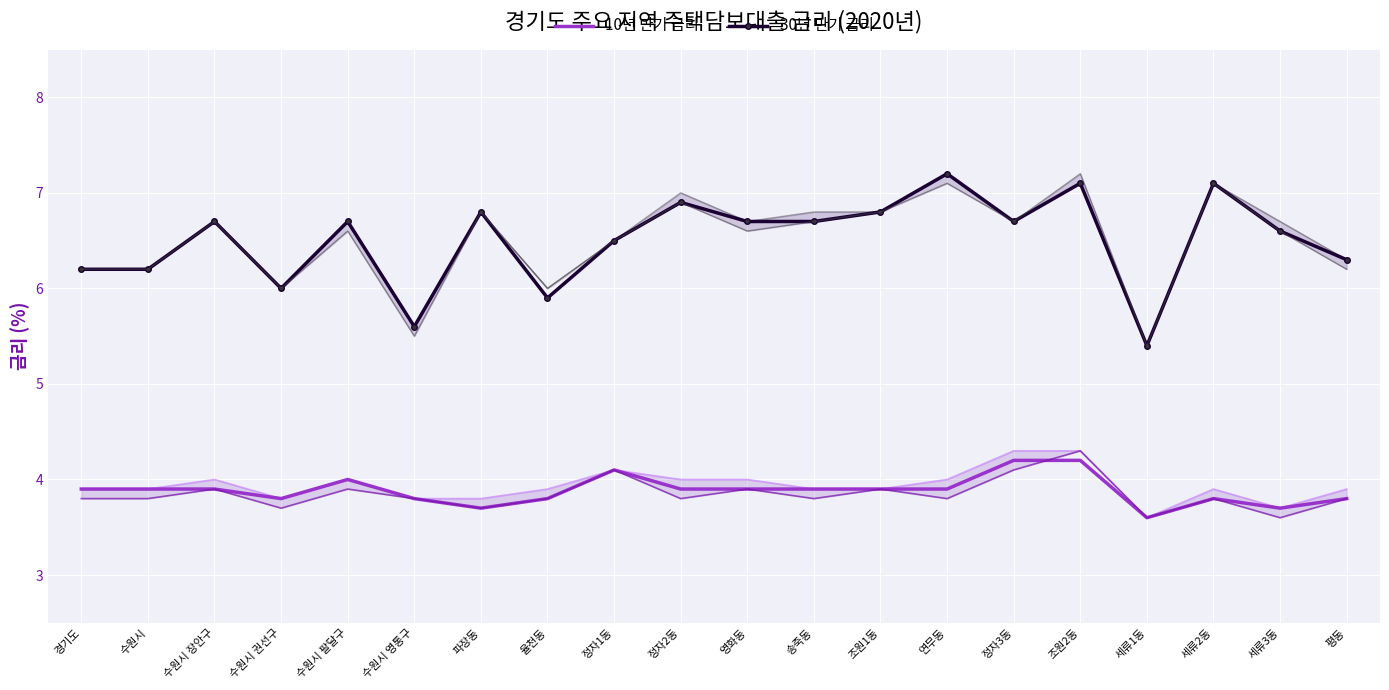

At which label is 30년 만기 금리 closest to 6?

수원시 권선구